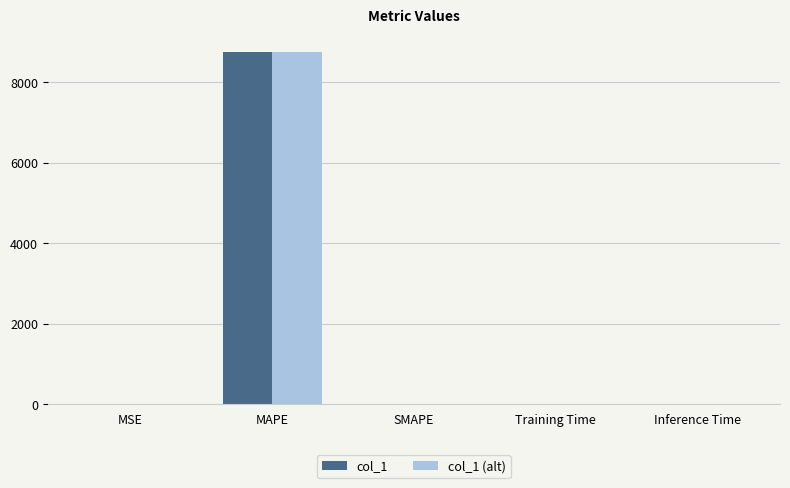

What is the sum of all col_1 (alt) values?

8746.5